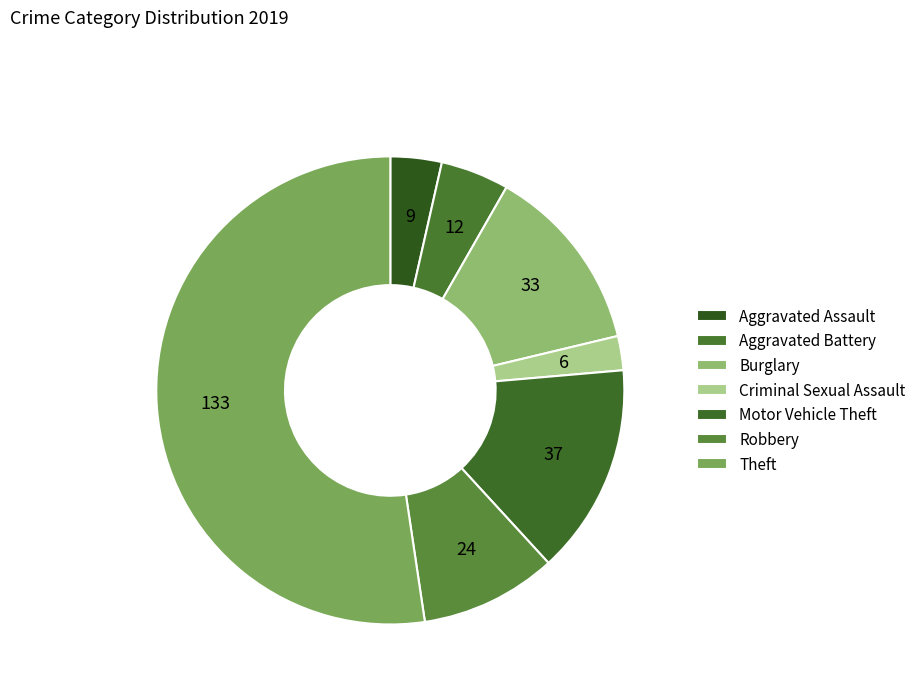

How many segments does this pie chart have?

7